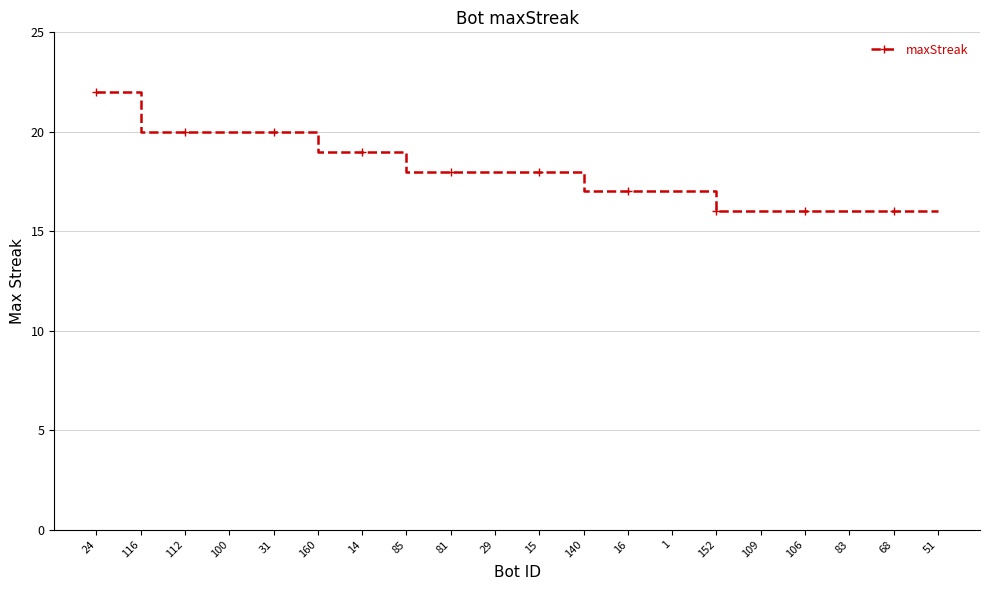

How many series are shown in this chart?

1